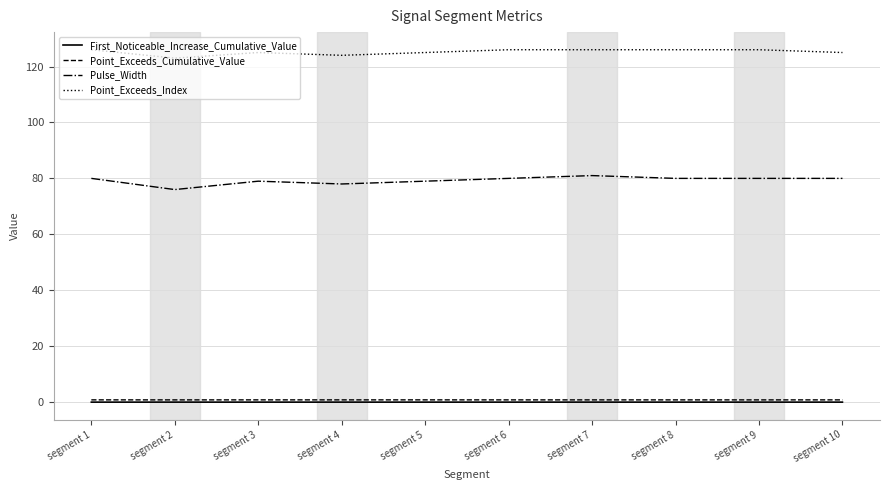

The Point_Exceeds_Index series shows 48.9 at segment 6. True or false?

False